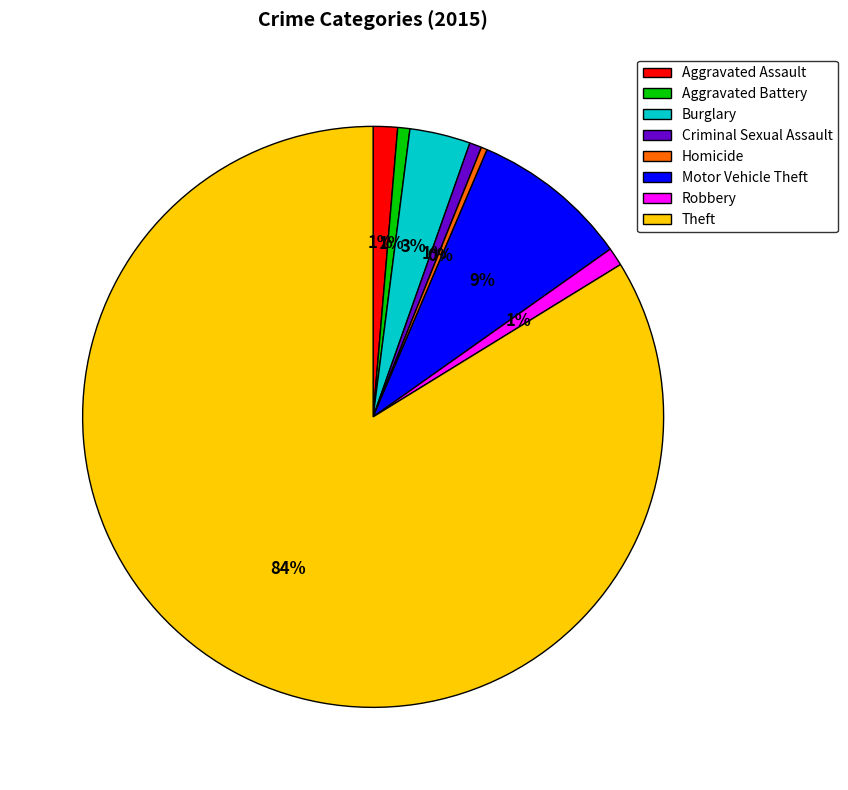

Is there a majority slice in this chart?

Yes